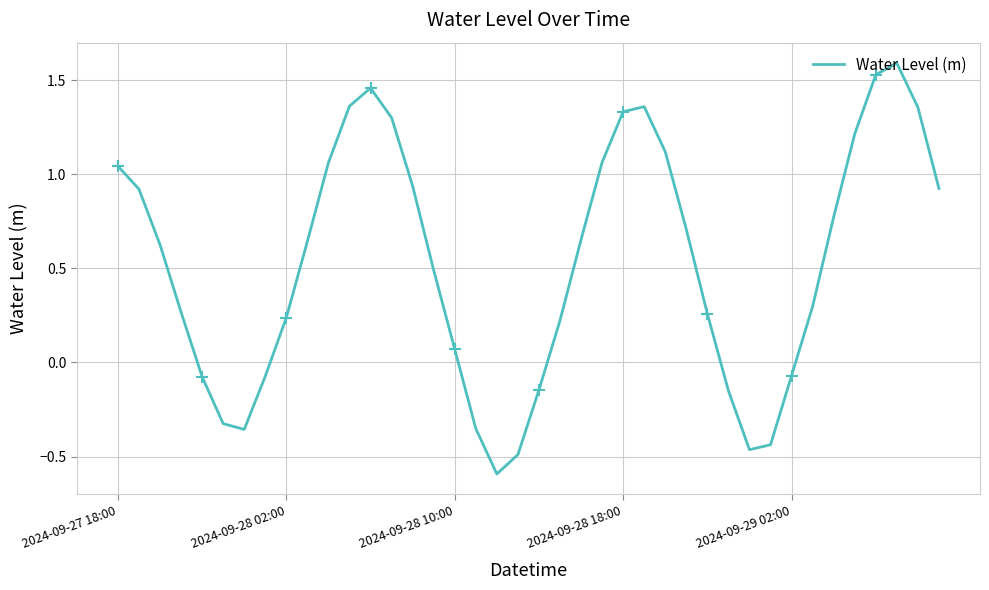

True or false: the data shows 0.2 at 15.

False